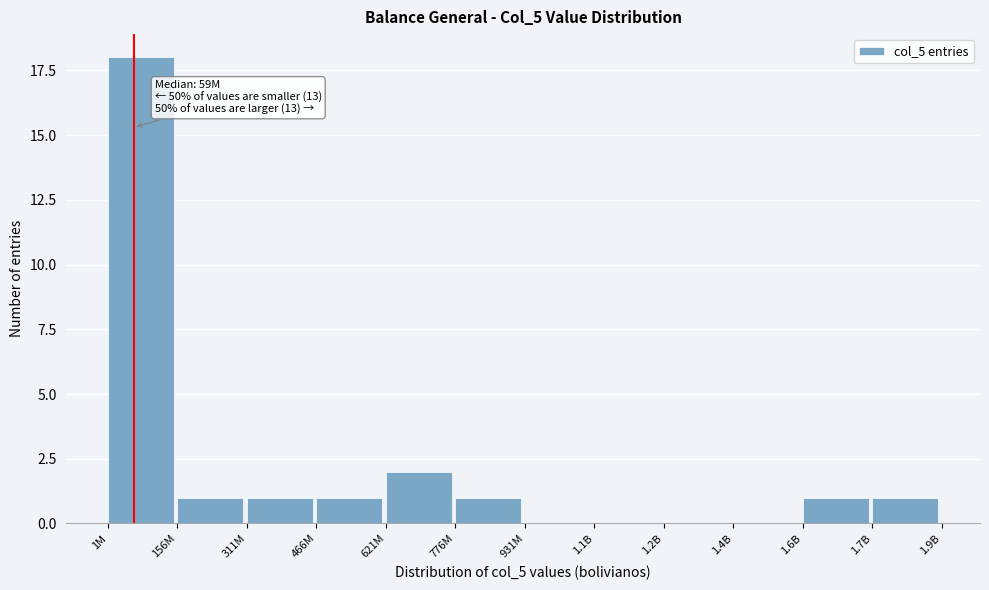

Reading left to right, transcribe all the data shown in this chart.

1M=18	156M=1	311M=1	466M=1	621M=2	776M=1	931M=0	1.1B=0	1.2B=0	1.4B=0	1.6B=1	1.7B=1